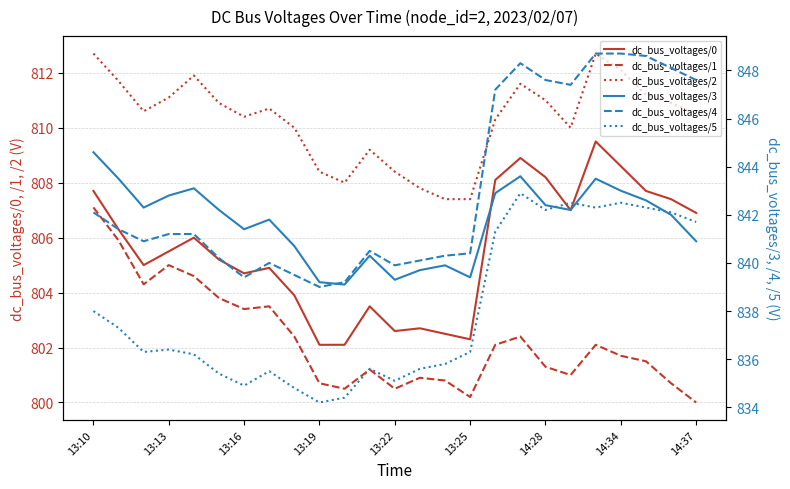

How many interior local valleys does the dc_bus_voltages/2 series have?

4